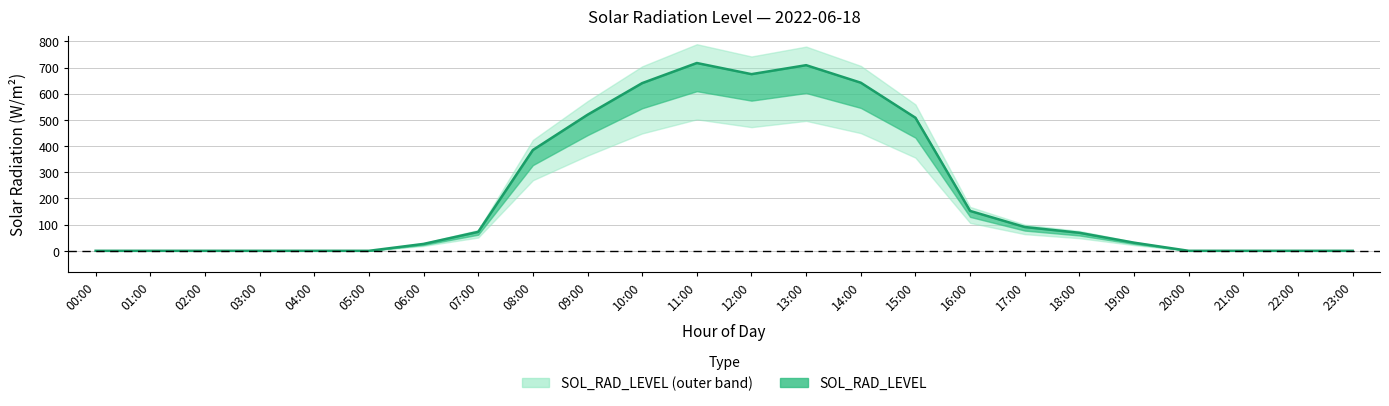

Rank the categories by value from lowest to highest.

00:00, 01:00, 02:00, 03:00, 04:00, 05:00, 20:00, 21:00, 22:00, 23:00, 06:00, 19:00, 18:00, 07:00, 17:00, 16:00, 08:00, 15:00, 09:00, 10:00, 14:00, 12:00, 13:00, 11:00